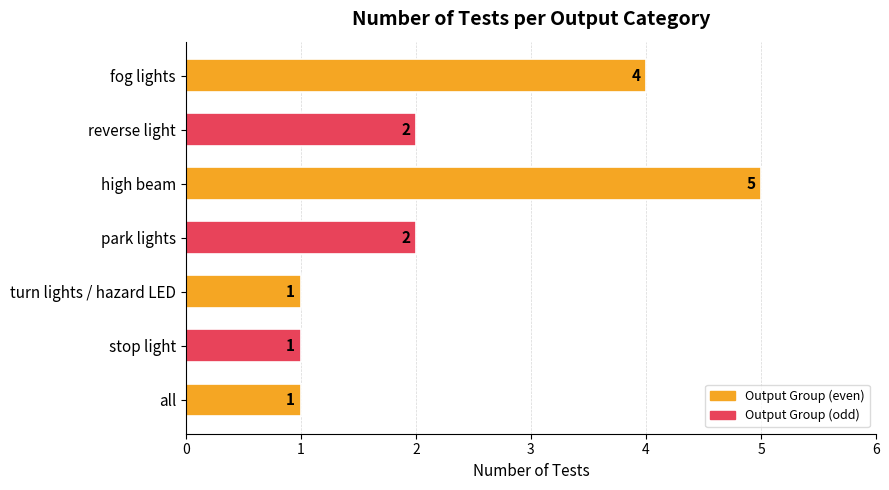

The chart shows a value of 1 at all. True or false?

True